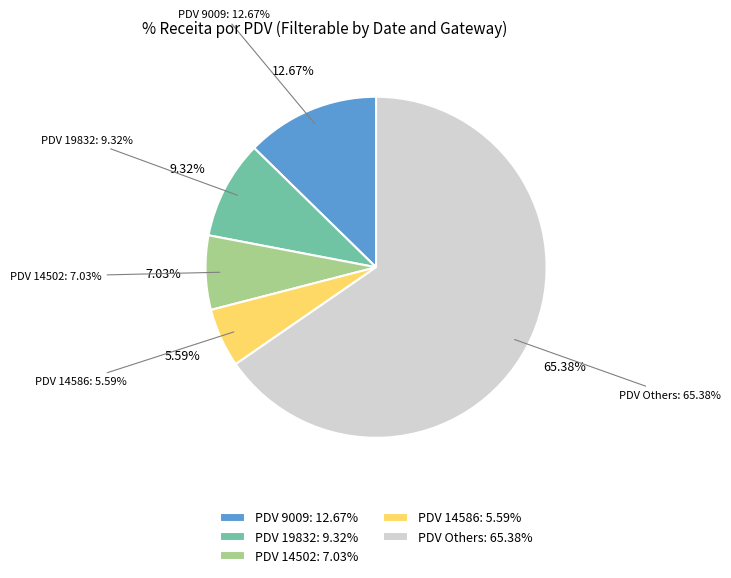

Is the sum of 13898 and 6005 greater than half?

No